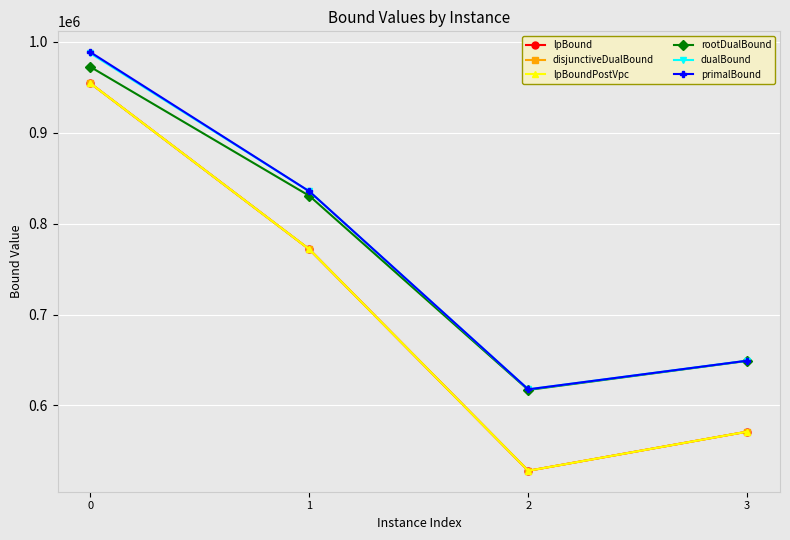

Which series has the widest spread of values?

lpBound